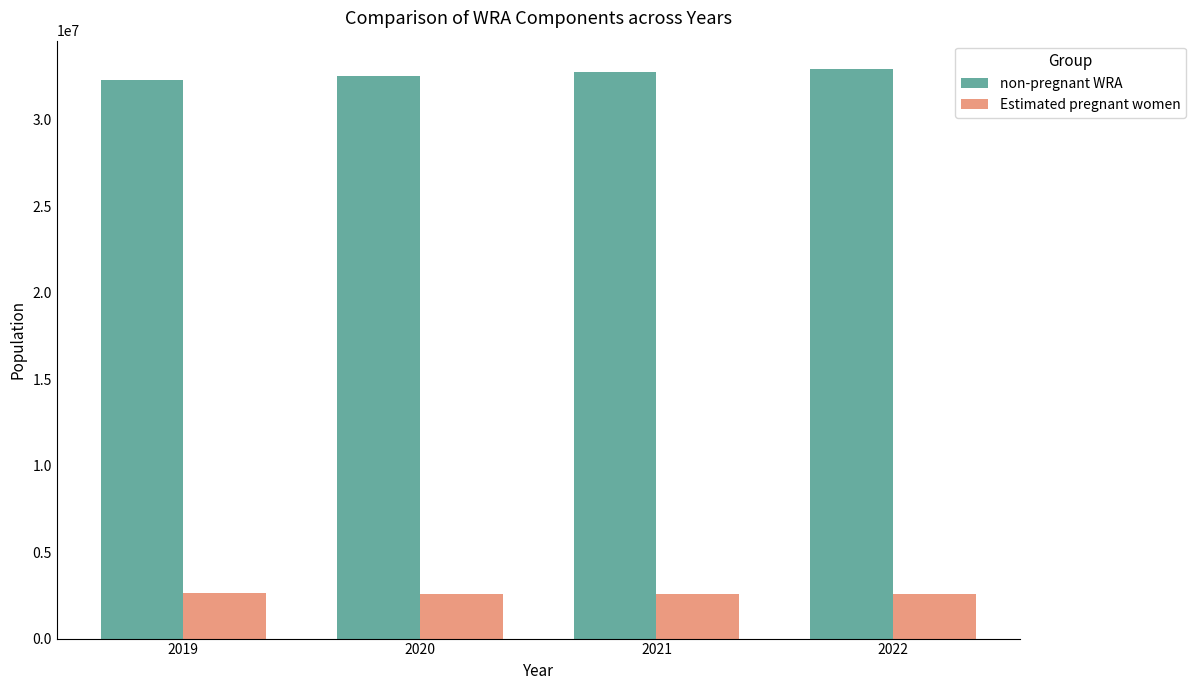

What is the total value across all series at 2020?

35121931.0